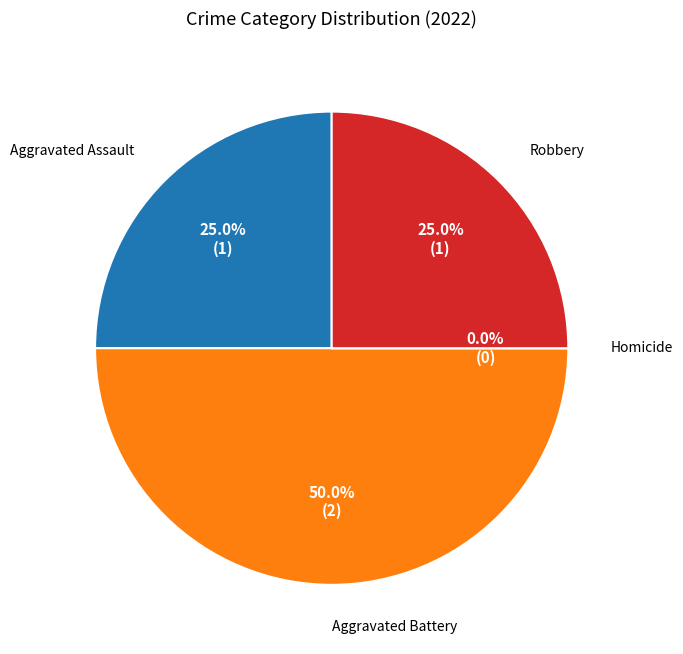

Does Aggravated Assault represent more than half of the total?

No